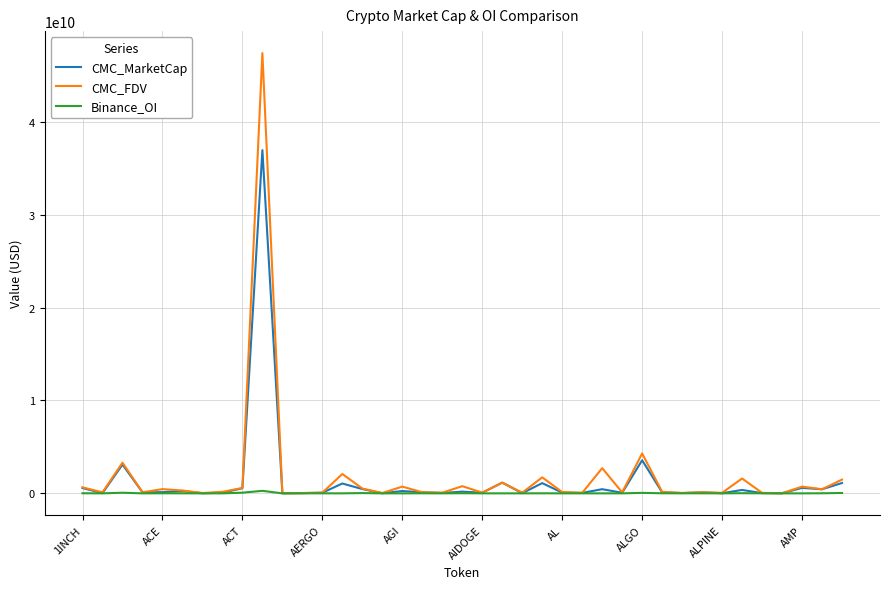

Rank the series by their maximum value, from highest to lowest.

CMC_FDV, CMC_MarketCap, Binance_OI